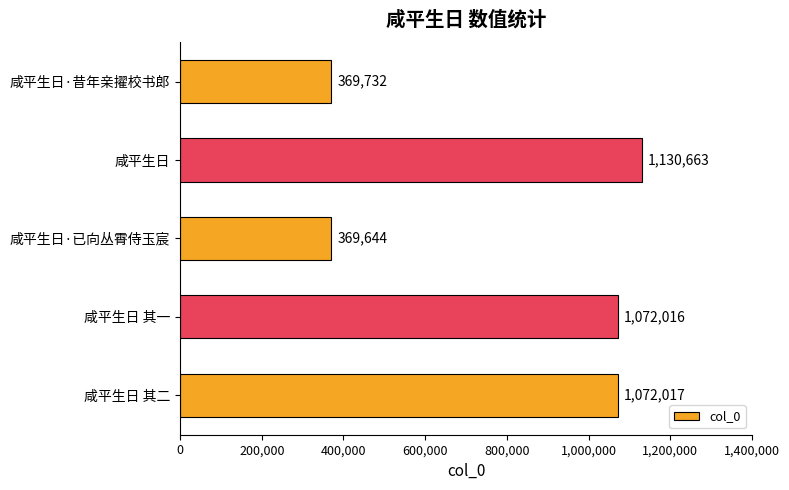

What is the difference between the maximum and second lowest values?

760931